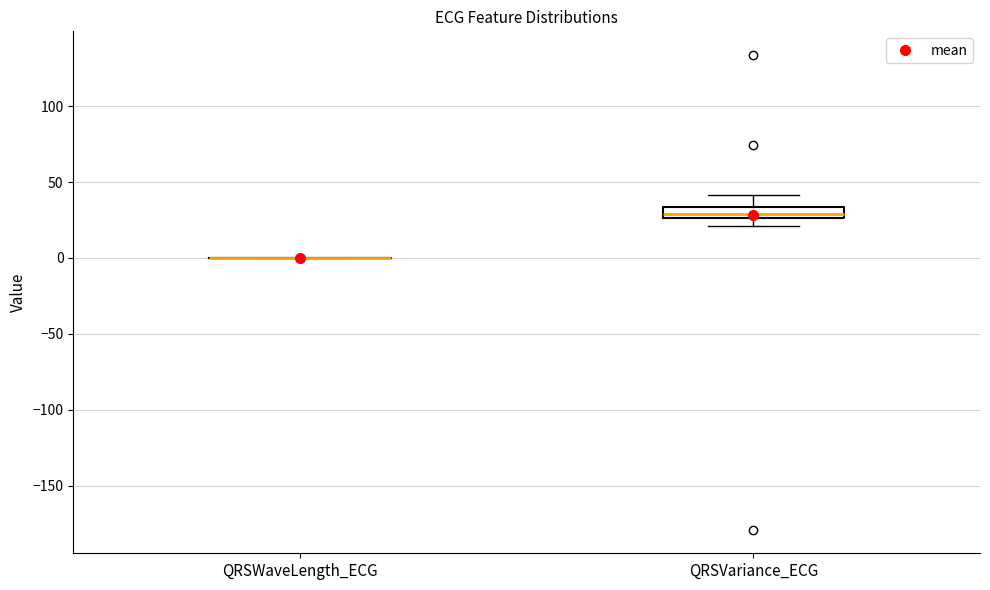

Reading left to right, read every box against the y-axis: the position of its median line, the range the box covers, and the ends of its whiskers. The values are not printed on the chart, so give them approximately, as read against the axis.

QRSWaveLength_ECG: box collapsed to a line at 0, whiskers 0 to 0
QRSVariance_ECG: median 30, box 25 to 35, whiskers 20 to 40